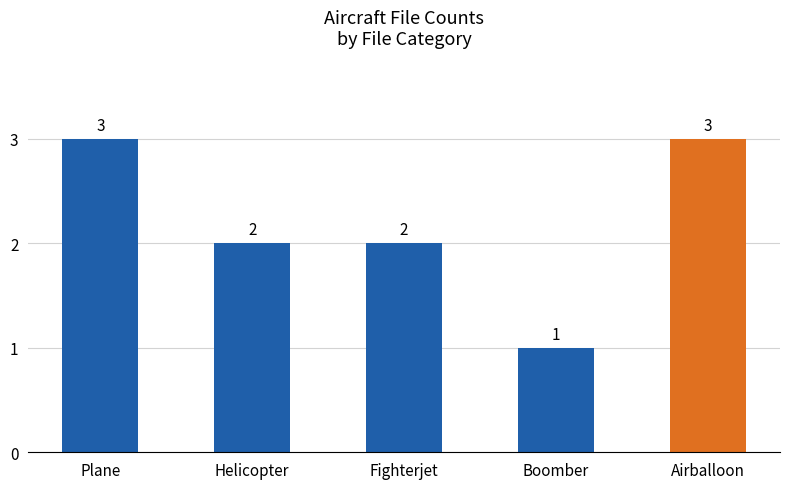

What position from the left is Plane?

1